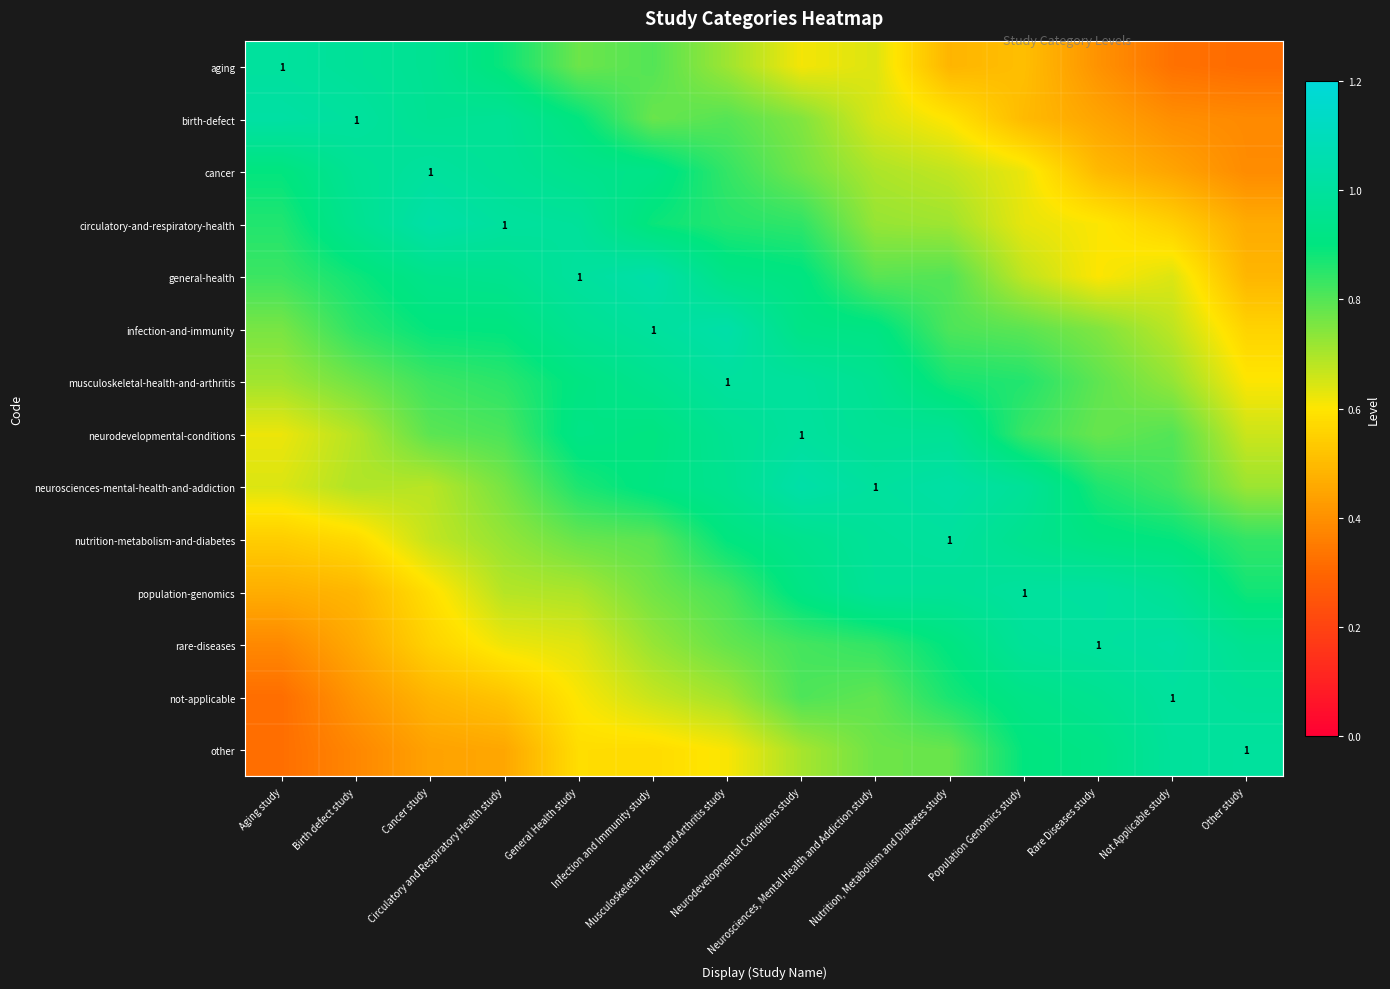

At which category does the chart reach its minimum across all series?

Other study